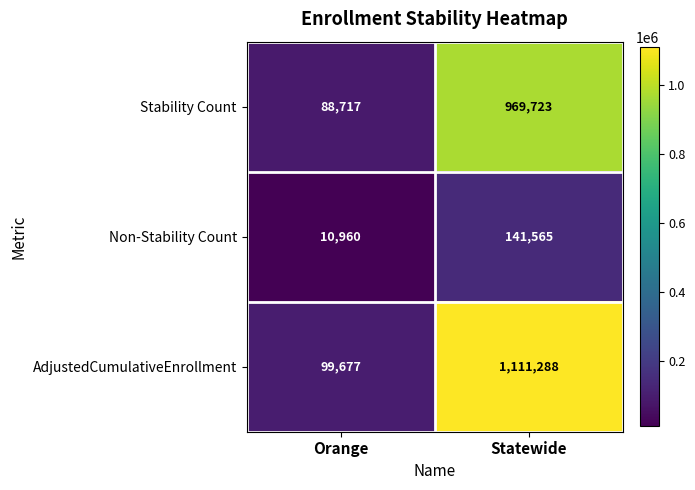

Reading left to right, what are all the values shown in this chart?

Stability Count: 88717	969723
Non-Stability Count: 10960	141565
AdjustedCumulativeEnrollment: 99677	1111288